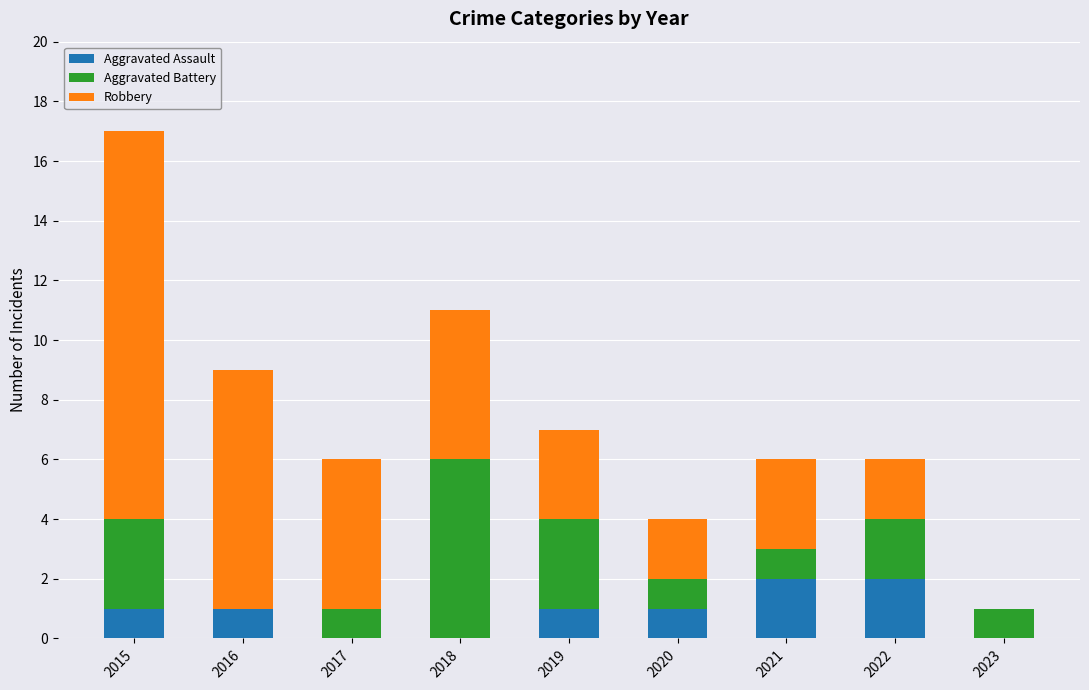

Are the bars grouped side by side (vs. stacked)?

No